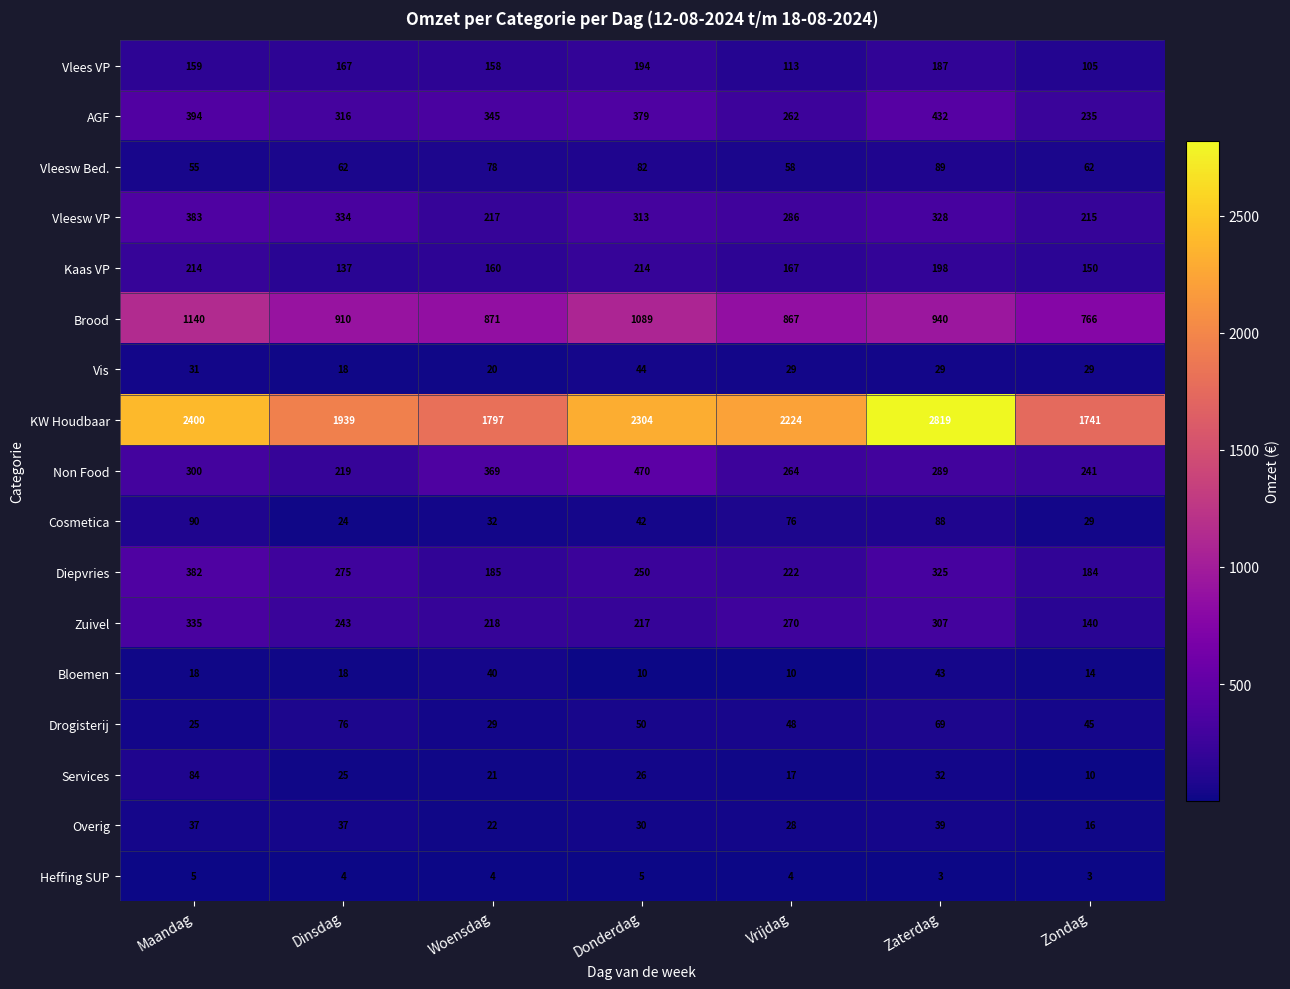

Which series changed the most between Dinsdag and Zaterdag?

KW Houdbaar